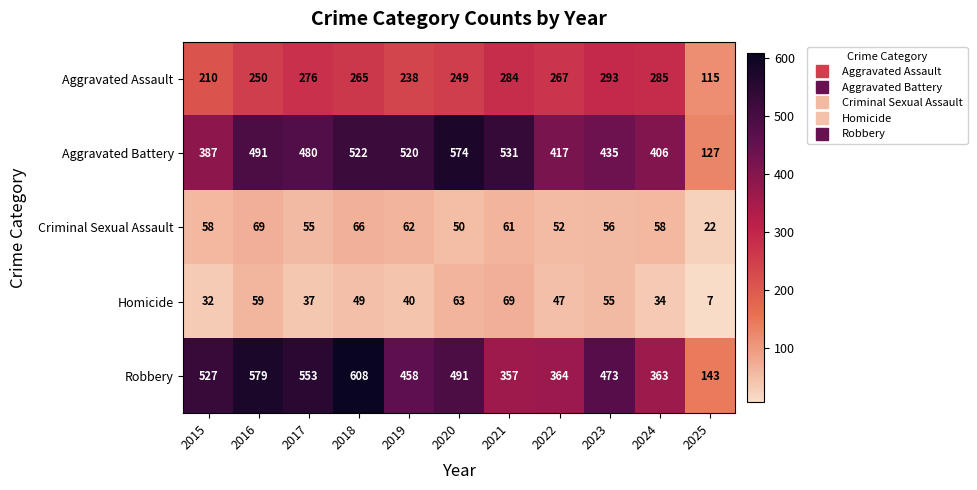

What is the smallest value displayed?

7